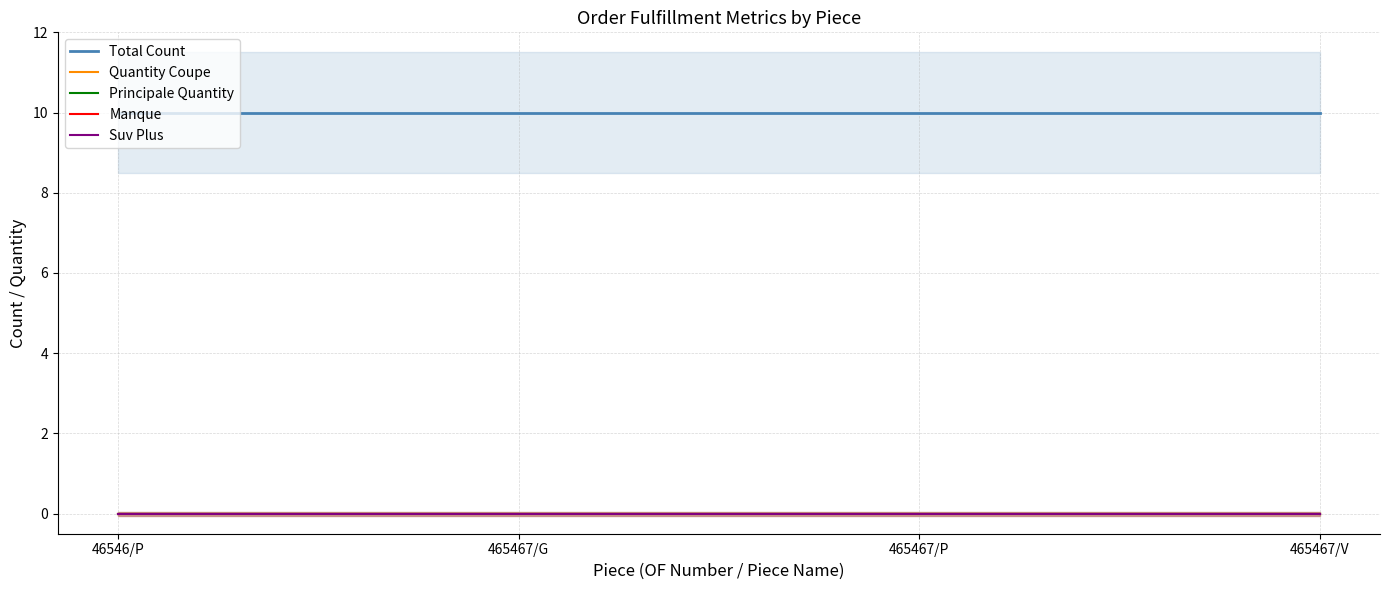

Reading right to left, list all the values displayed in this chart.

Total Count: 465467/V=10	465467/P=10	465467/G=10	46546/P=10
Quantity Coupe: 465467/V=0	465467/P=0	465467/G=0	46546/P=0
Principale Quantity: 465467/V=0	465467/P=0	465467/G=0	46546/P=0
Manque: 465467/V=0	465467/P=0	465467/G=0	46546/P=0
Suv Plus: 465467/V=0	465467/P=0	465467/G=0	46546/P=0